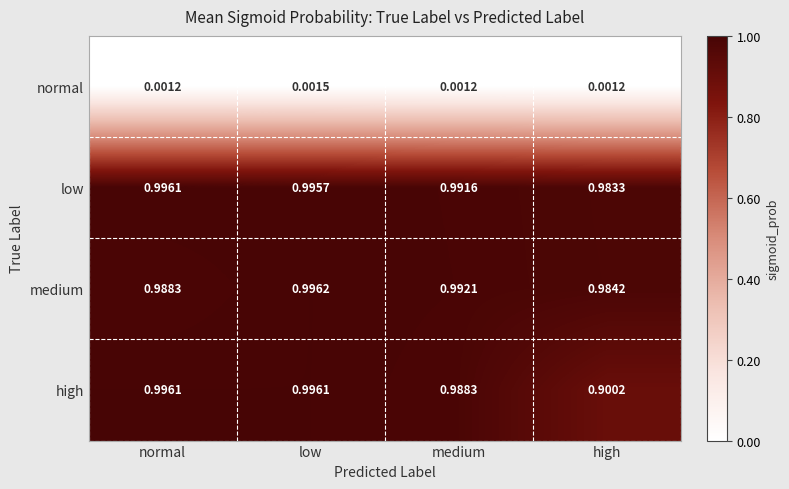

At which category is the sum across all series the highest?

low